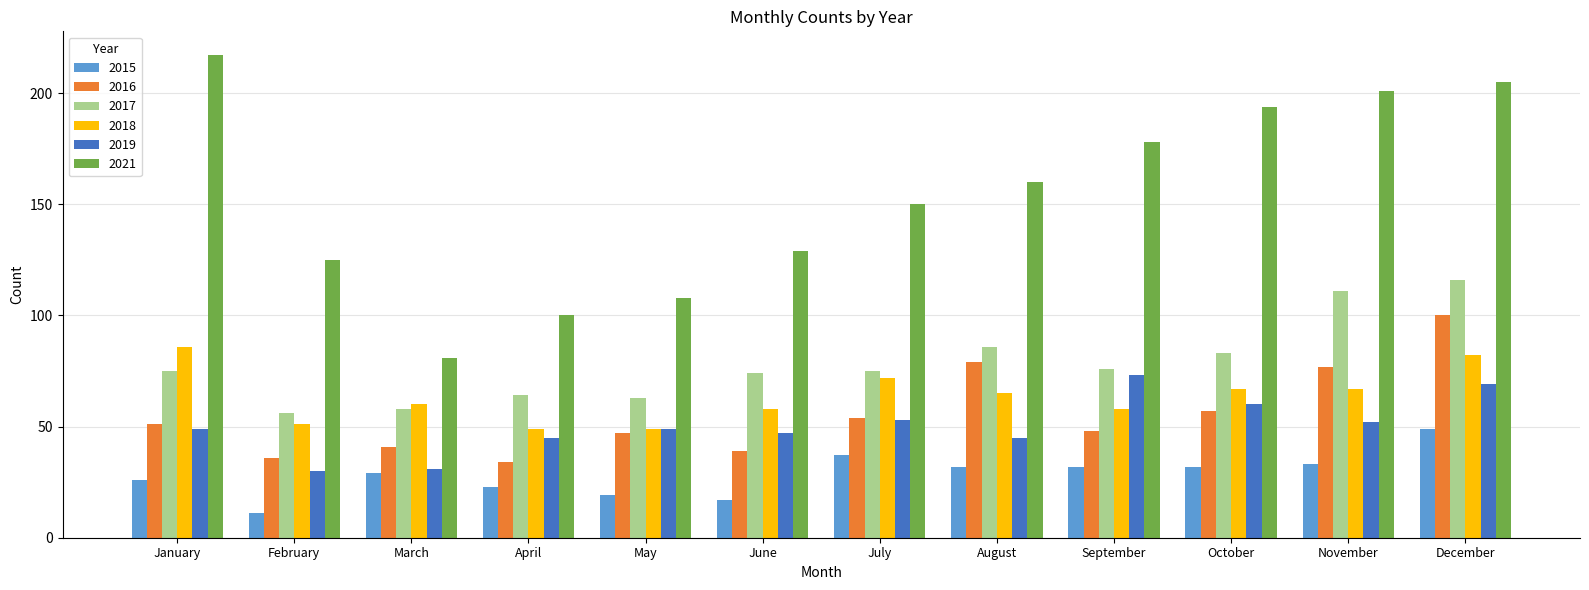

What is the value of the 2016 bar at the 3rd from the left?

41